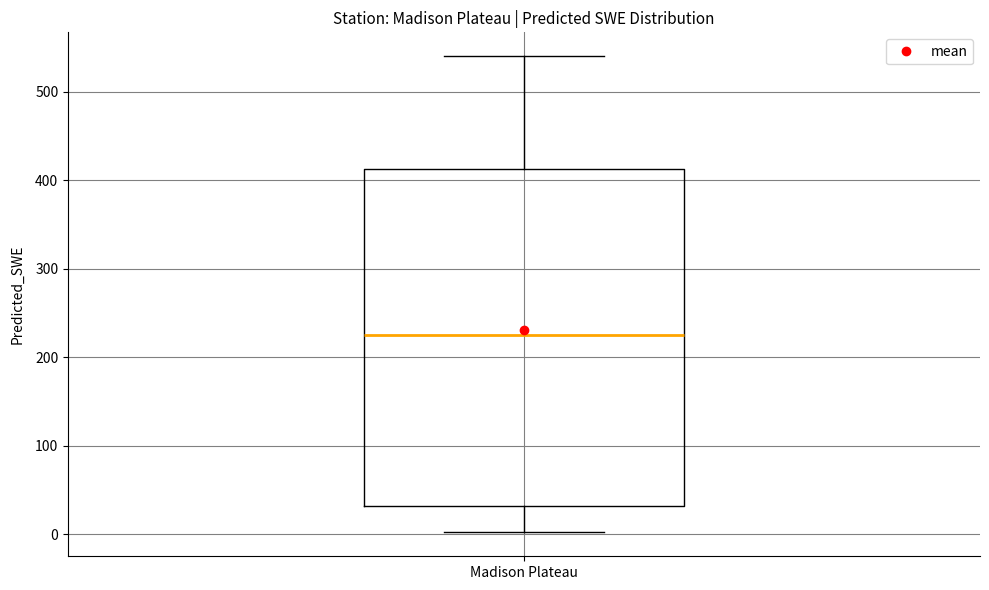

Read this box plot against the y-axis: the position of the median line, the range covered by the box, and the ends of both whiskers. The values are not printed on the chart, so give them approximately, as read against the axis.

median 220, box 30 to 410, whiskers 0 to 540